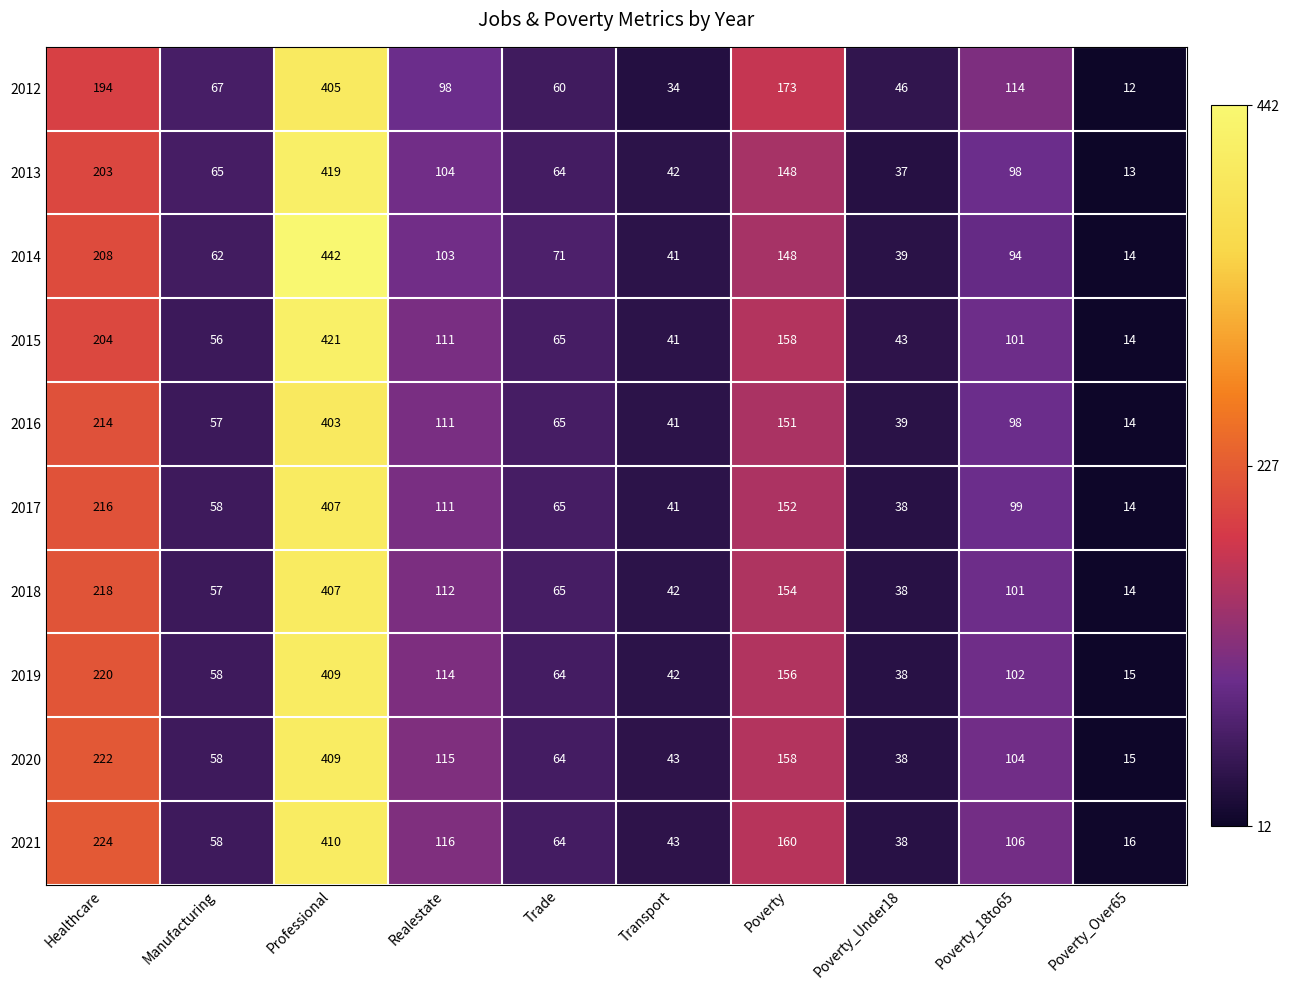

List the labels in order of 2018 value, smallest first.

Poverty_Over65, Poverty_Under18, Transport, Manufacturing, Trade, Poverty_18to65, Realestate, Poverty, Healthcare, Professional